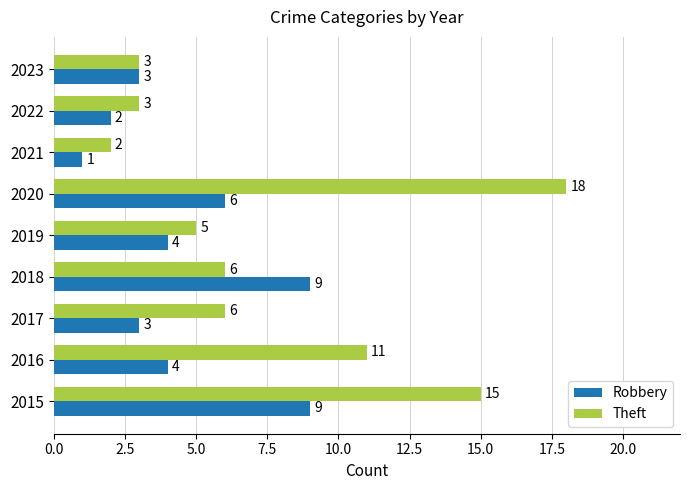

True or false: Theft has a value of 7 at 2019.

False